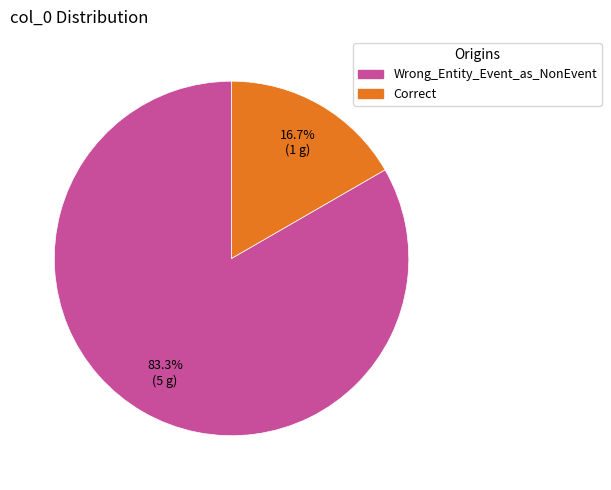

Is it true that Correct is 17% of the pie?

True